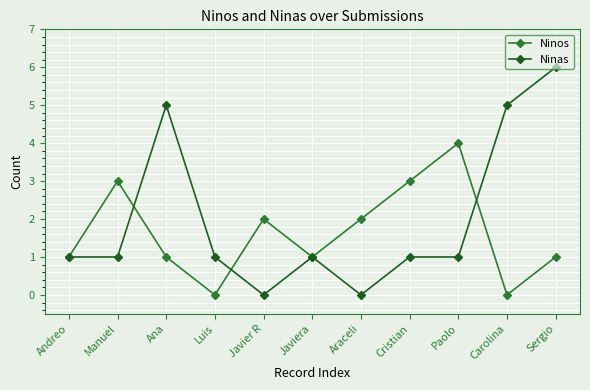

How many categories are shown in the chart?

11